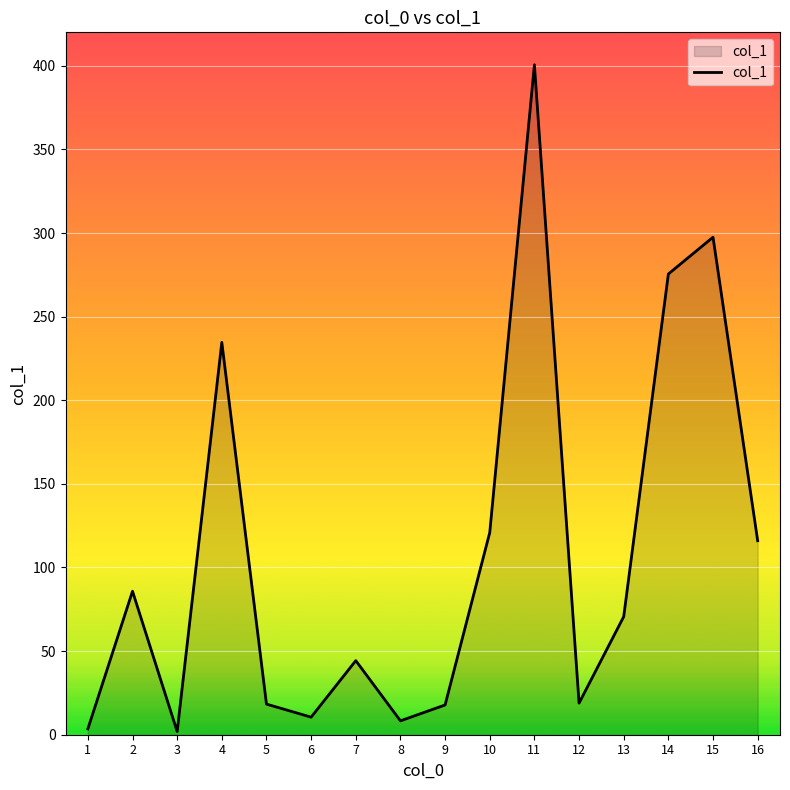

Is it true that the value at 15 is 297.5?

True